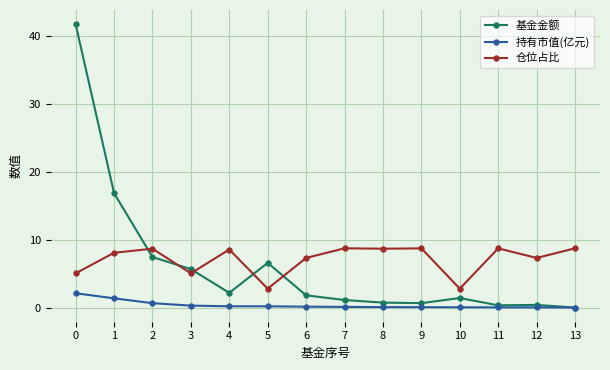

Which series has the largest total across all categories?

仓位占比